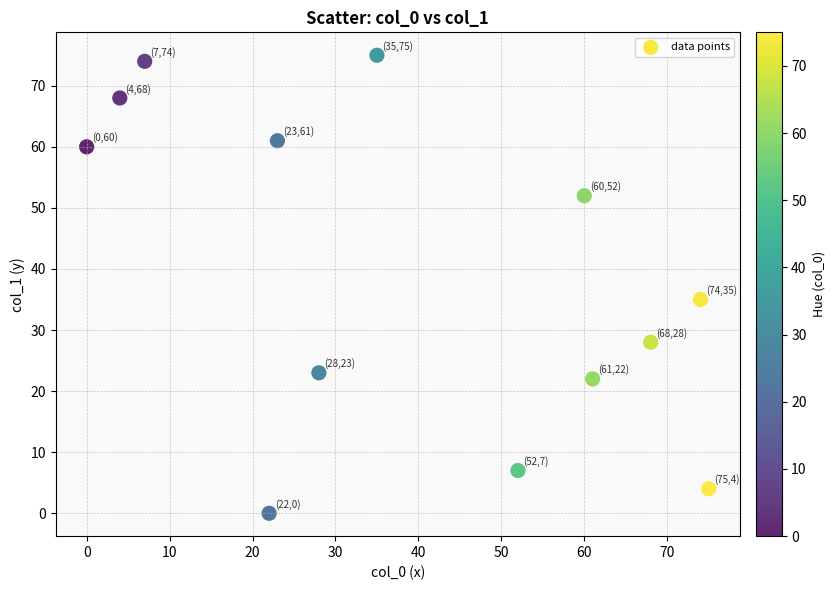

What Y value in the scatter plot is closest to 37?

35